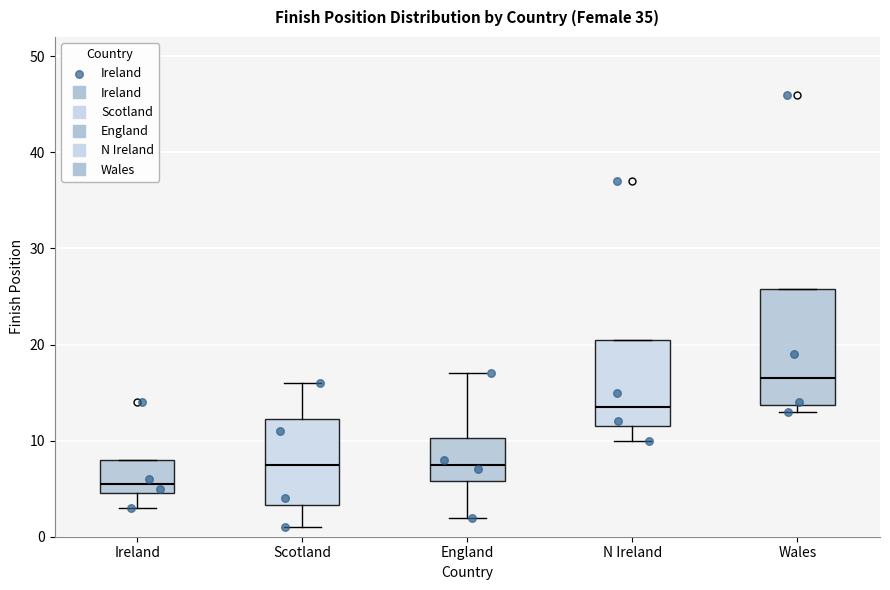

Which box's median line is the highest?

Wales